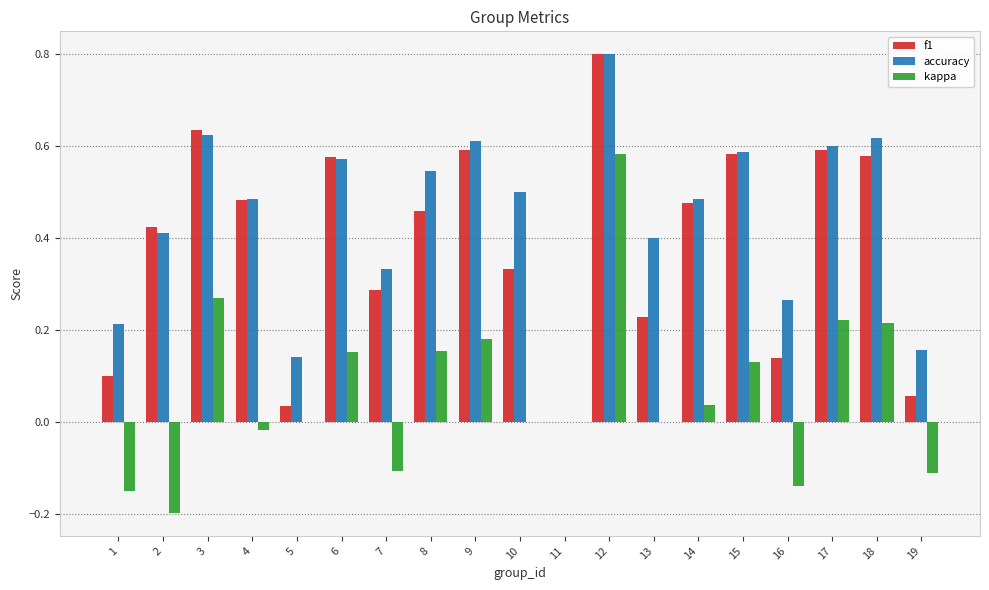

What is the maximum value shown in the chart?

0.8